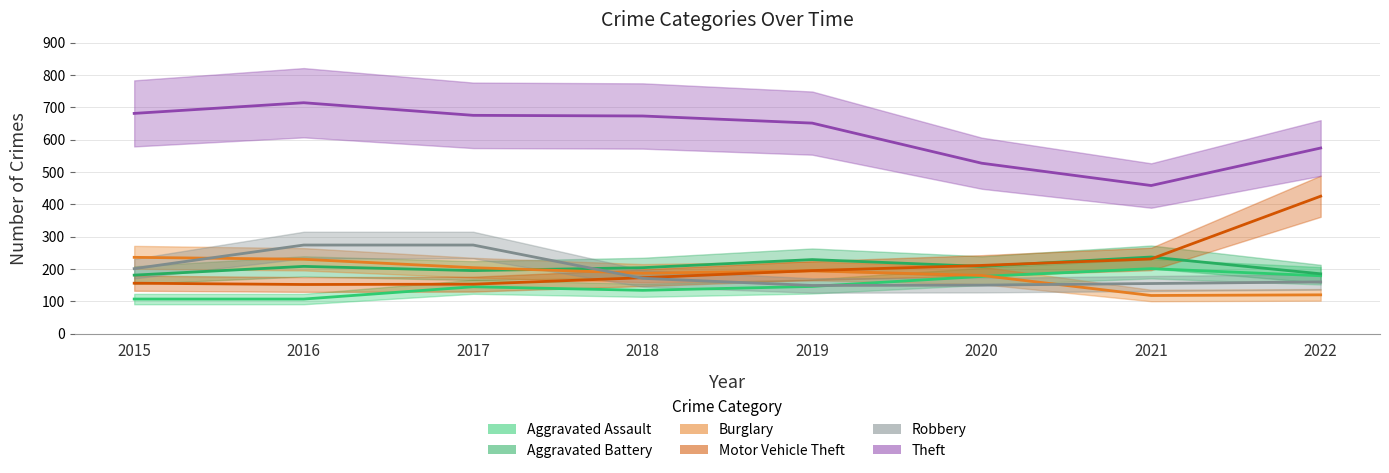

What is the greatest value displayed?

714